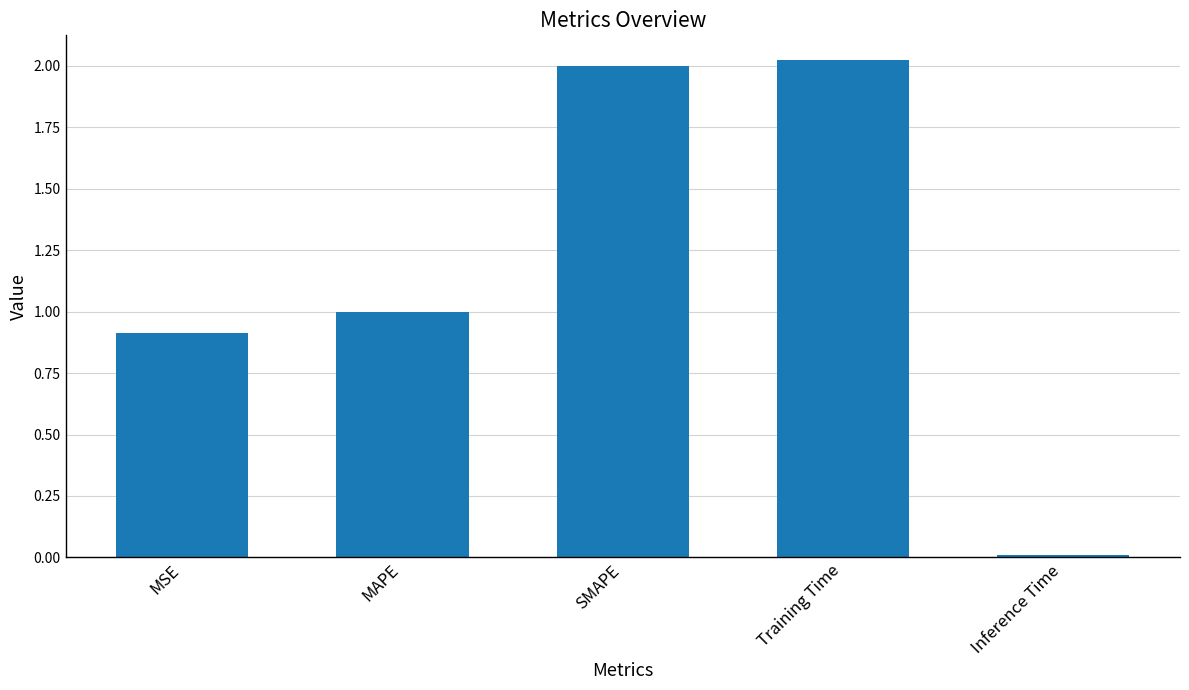

The chart shows a value of 1.5 at MAPE. True or false?

False